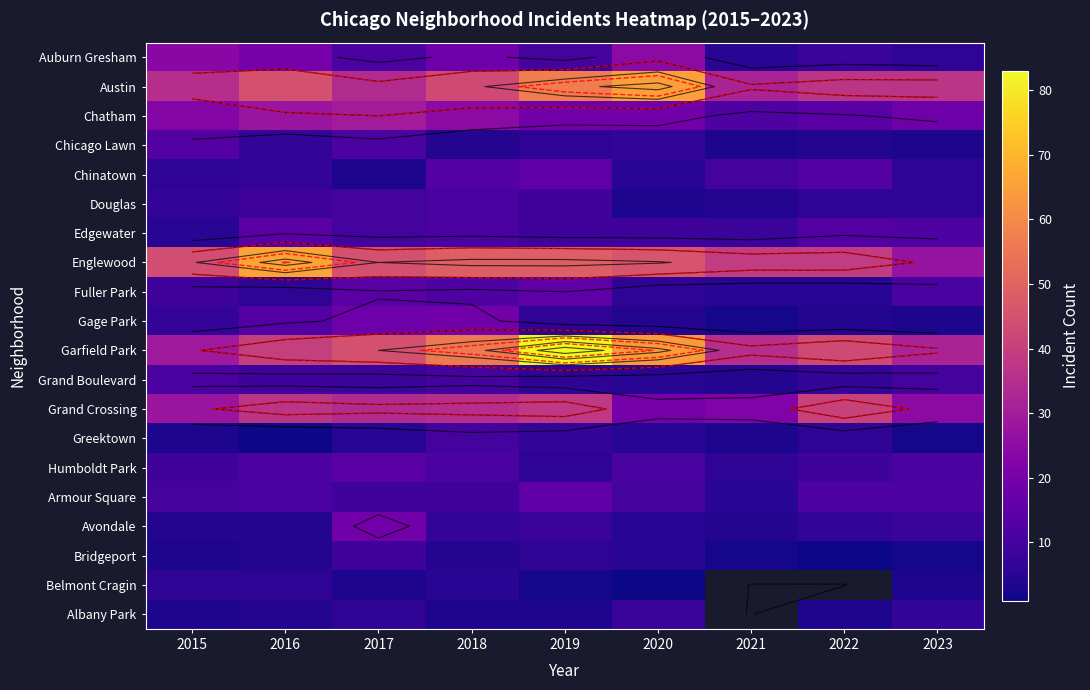

At which category does the chart reach its minimum across all series?

2016